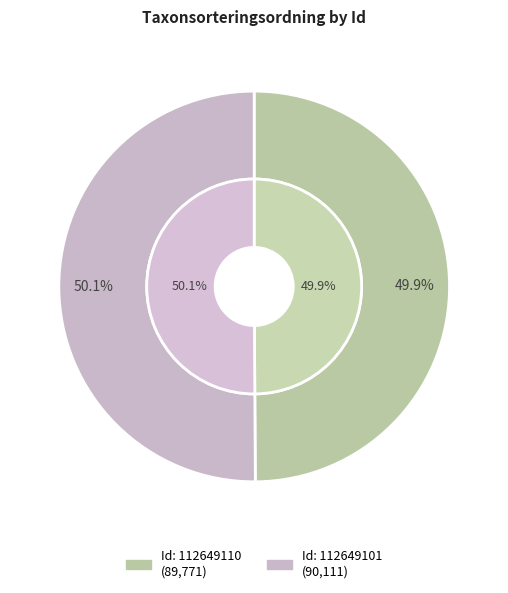

Does any single category account for the majority?

Yes